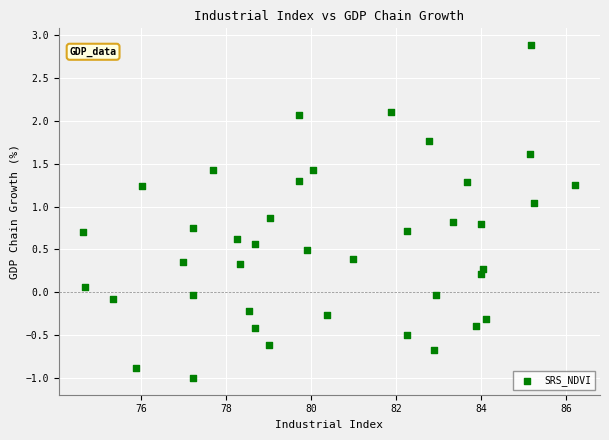

What is the range of Y values (max minus min)?

3.9